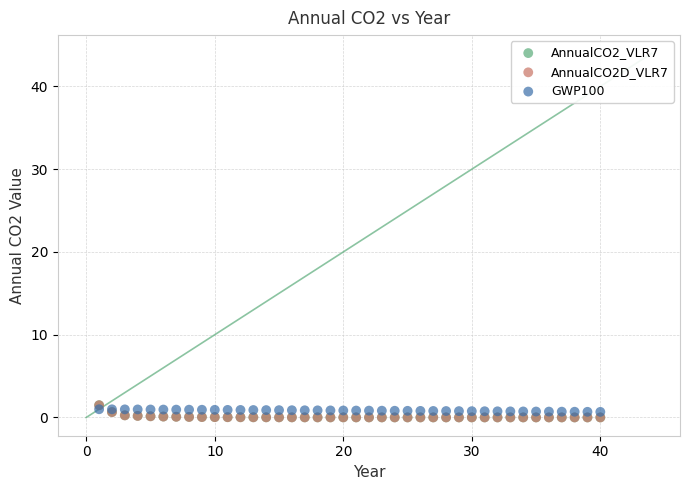

What are all the series names shown in the legend?

AnnualCO2_VLR7, AnnualCO2D_VLR7, GWP100